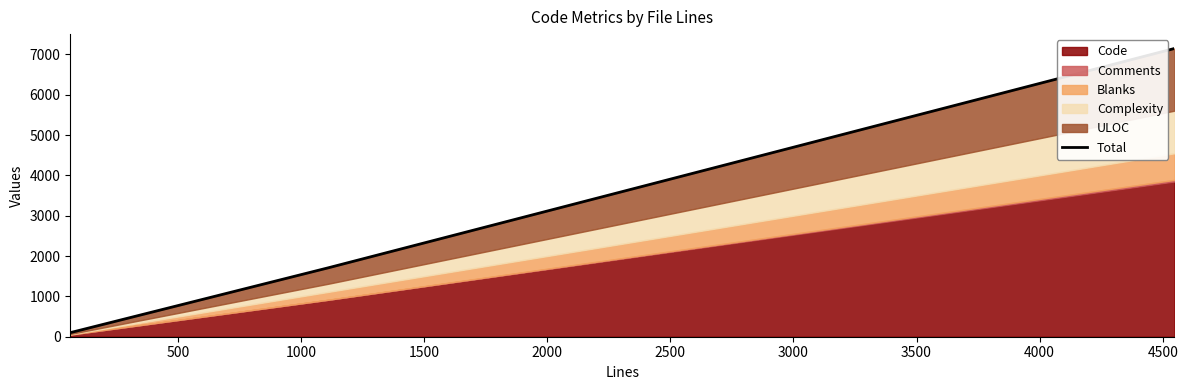

The value at 1000 is 4530. True or false?

False